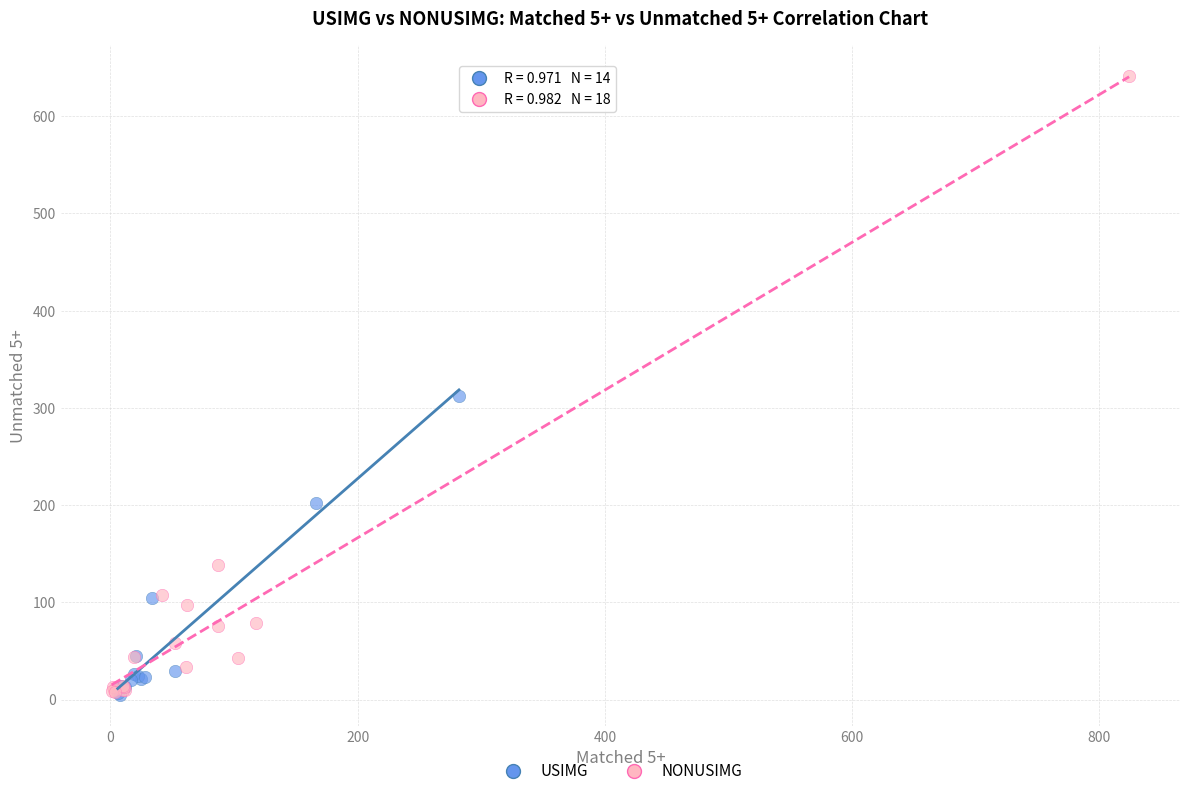

Which series has the largest Y range (max minus min)?

NONUSIMG